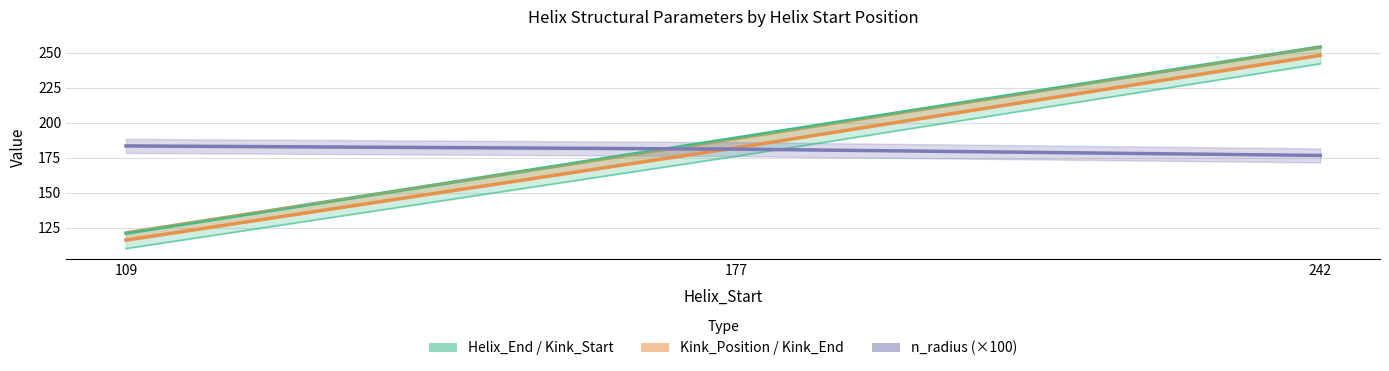

The Kink_Start series shows 107.3 at 242. True or false?

False